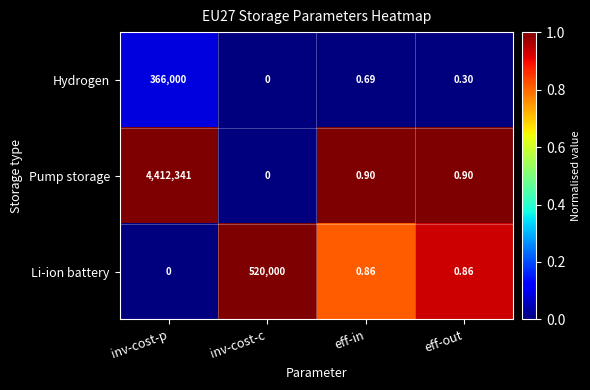

At which label is Hydrogen closest to 183000?

eff-in